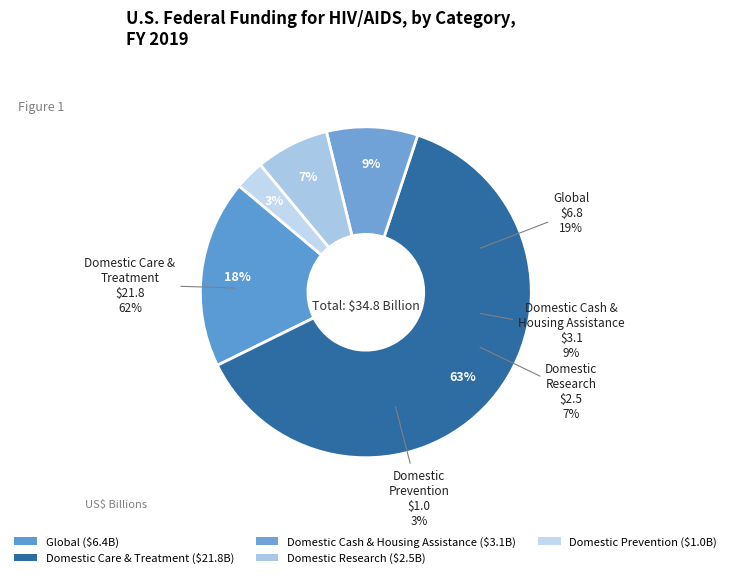

Is there any slice that represents more than half of the pie?

No